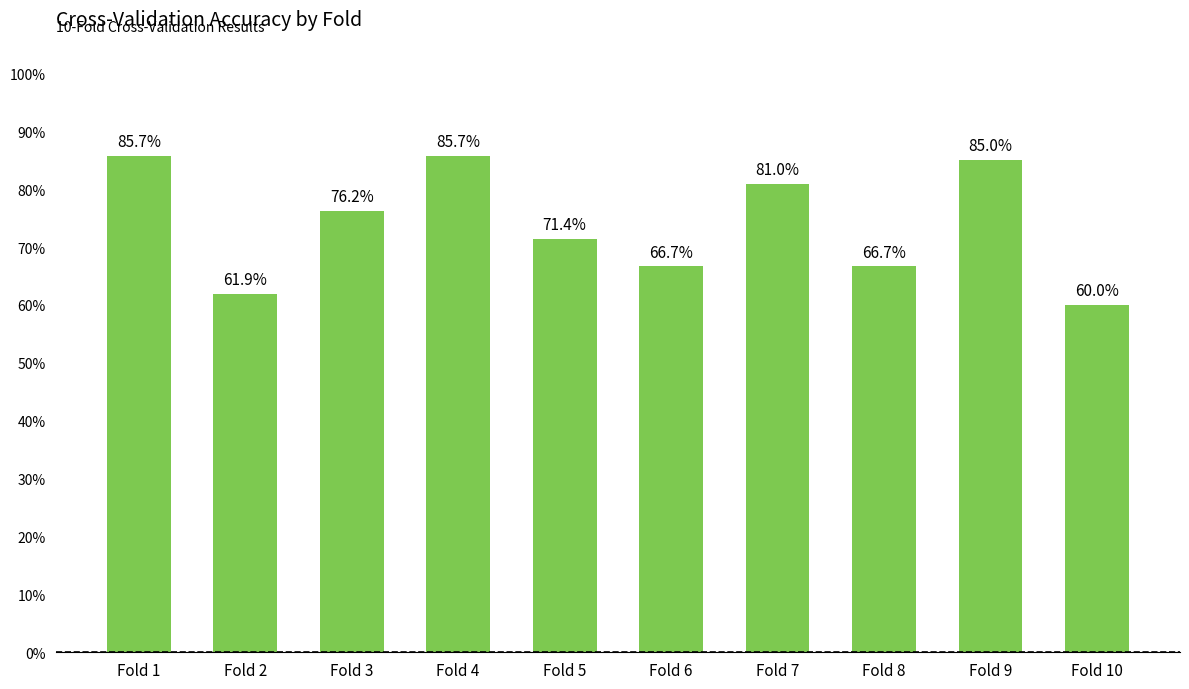

True or false: the data shows 0.2 at Fold 1.

False